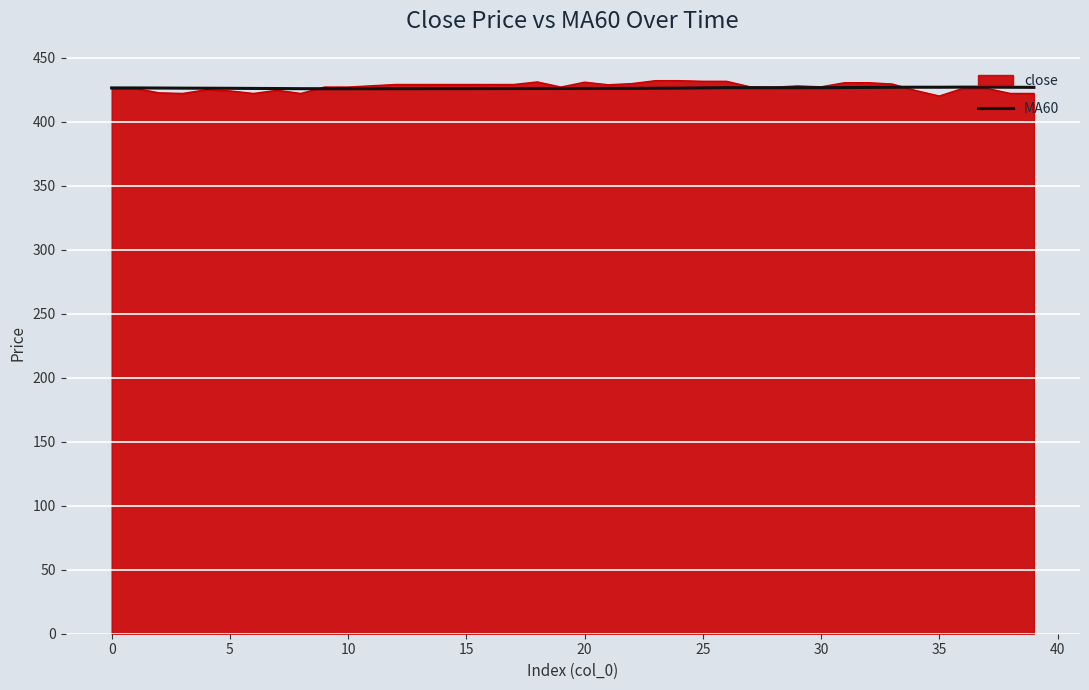

What is the maximum value shown in the chart?

432.0